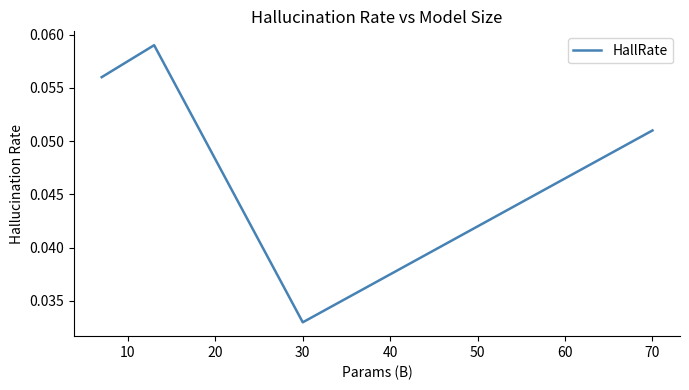

How many interior local peaks (higher than both neighbors) does the data have?

1